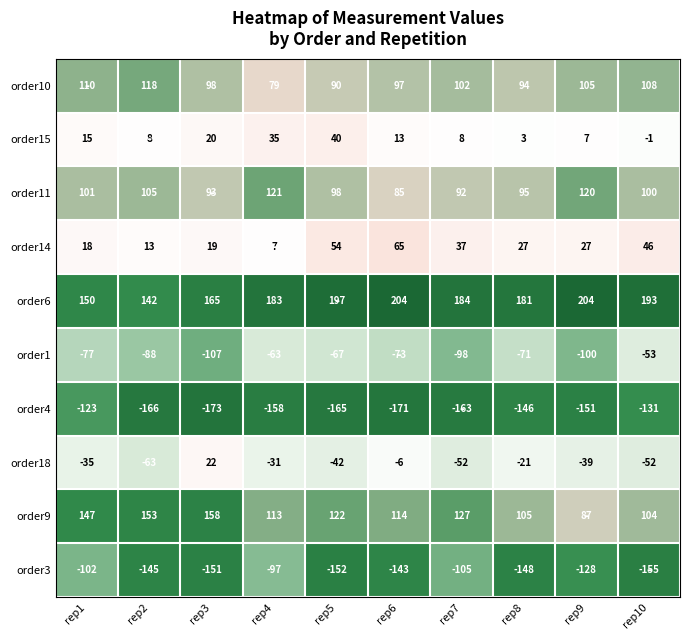

Which series has the largest total across all categories?

order6